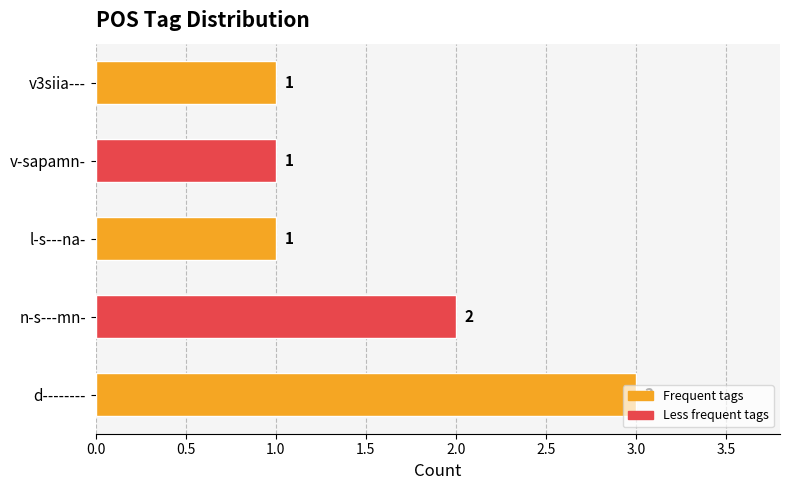

What is the sum of all values?

8